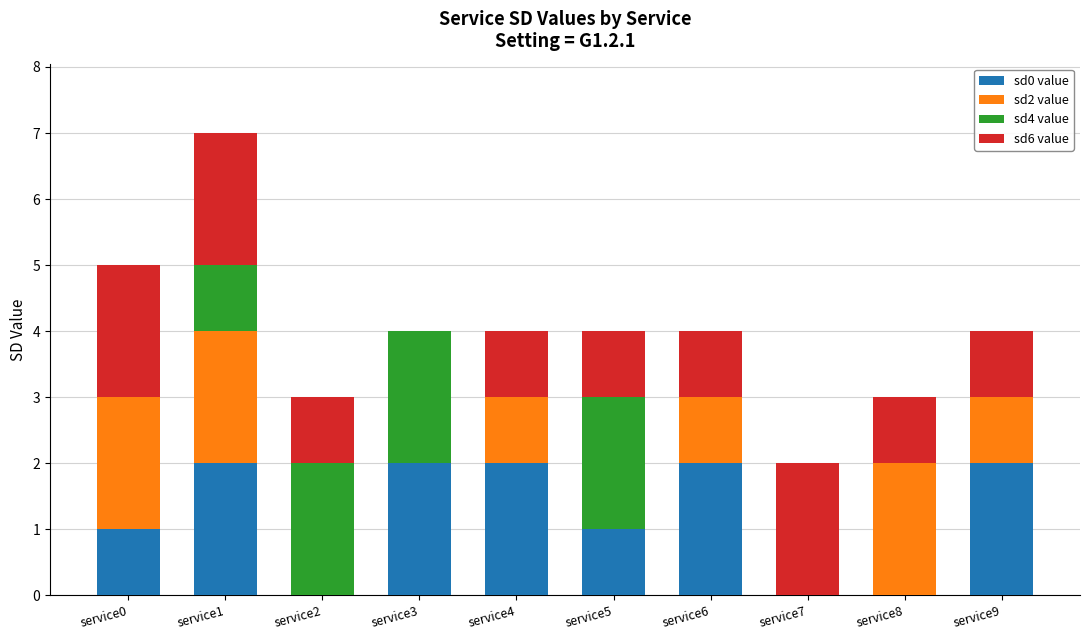

The value of sd0 value at service8 is 0. True or false?

True